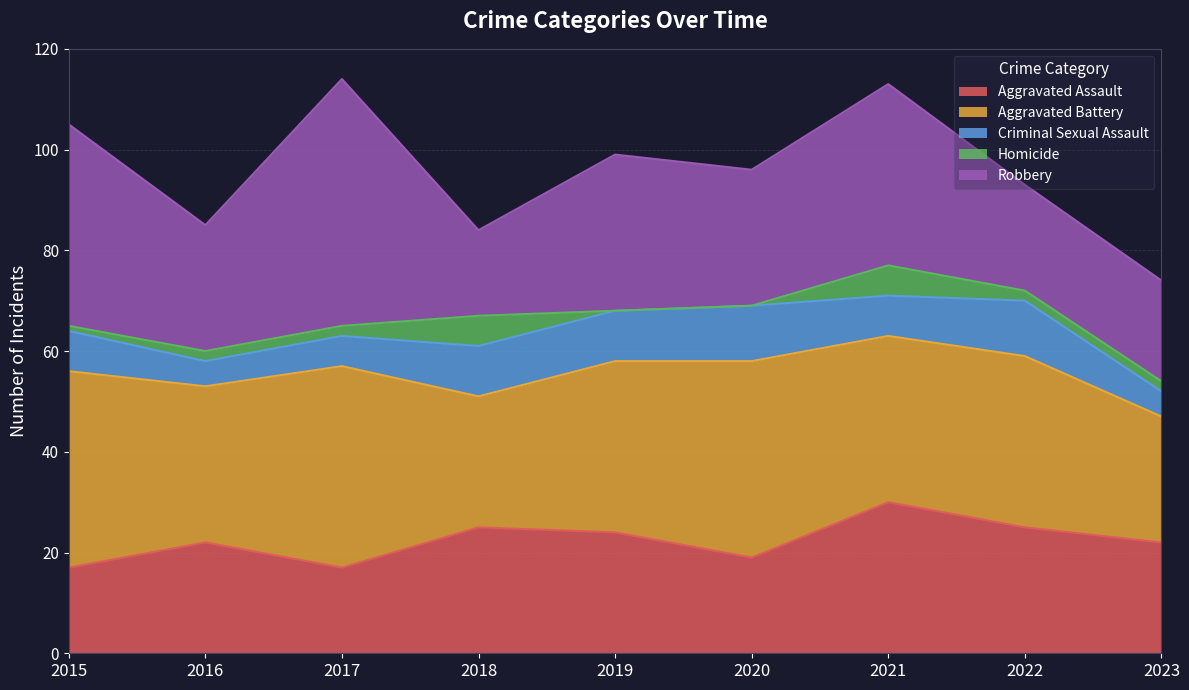

Which series has the widest spread of values?

Robbery